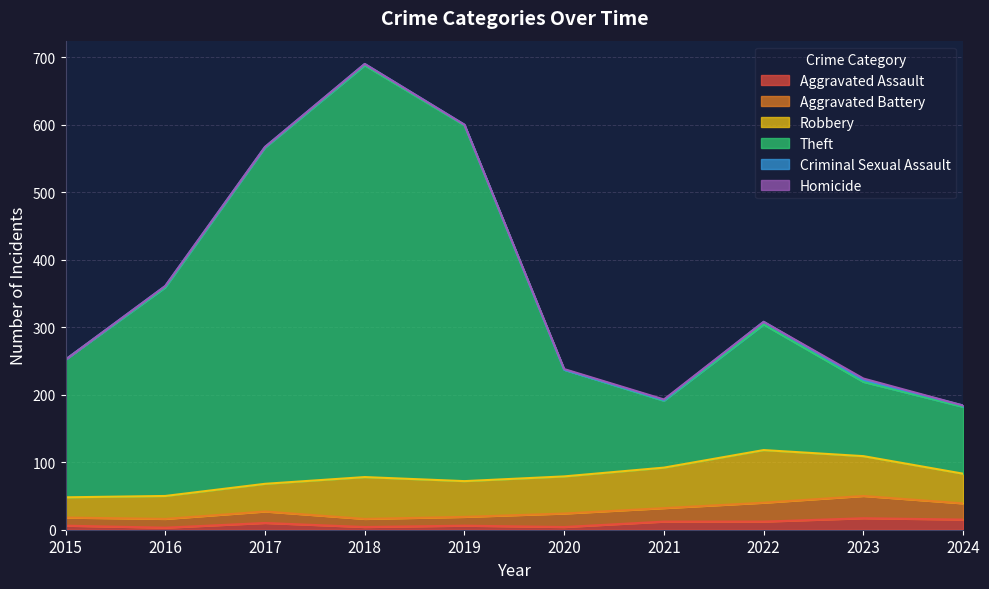

At which category is the sum across all series the highest?

2018